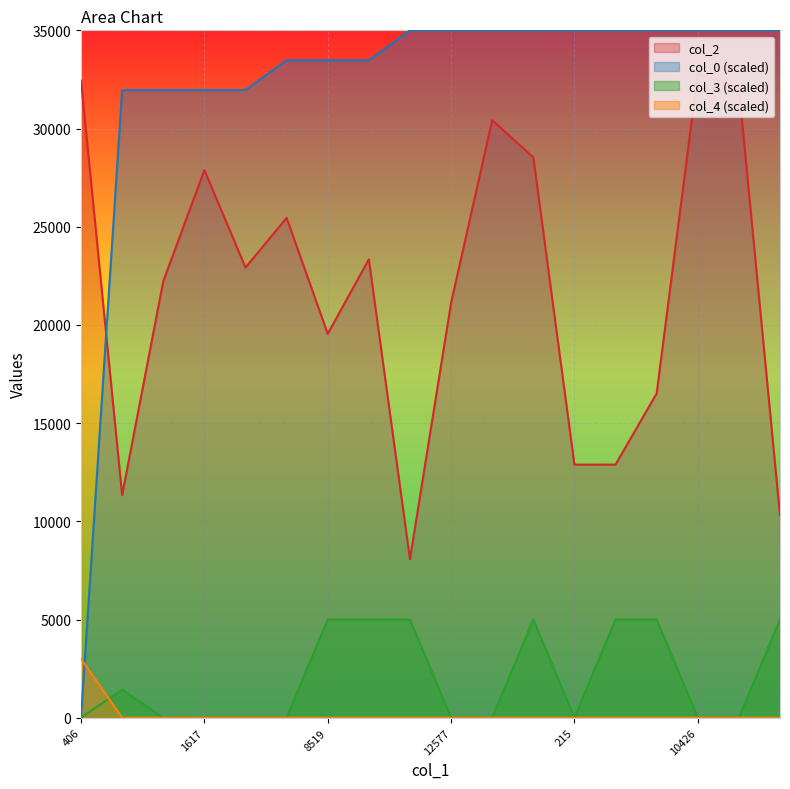

What is the difference between the maximum and minimum values in the col_4 series?

3000.0